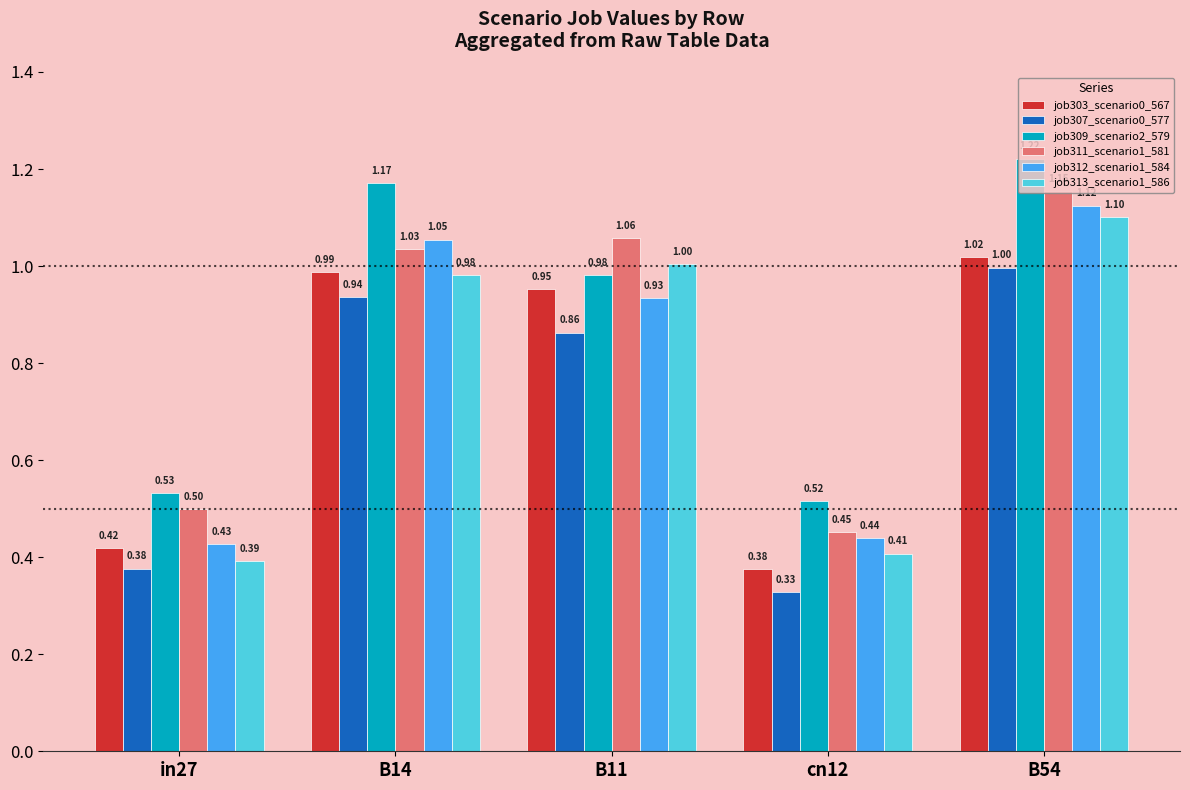

Which series has the largest total across all categories?

job309_scenario2_579